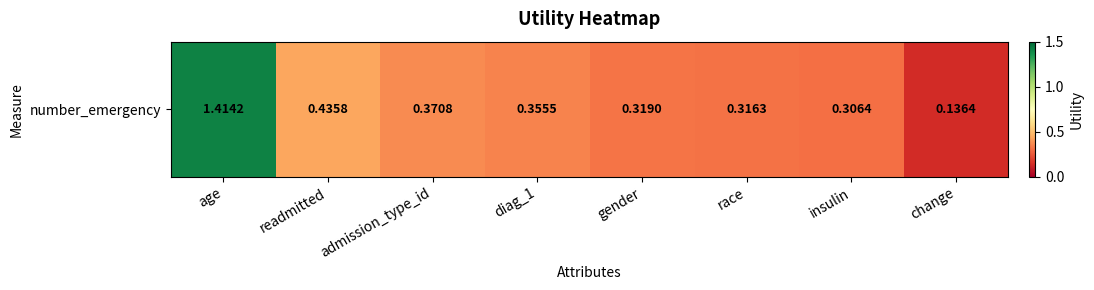

Is it true that the value at admission_type_id is 0.4?

True